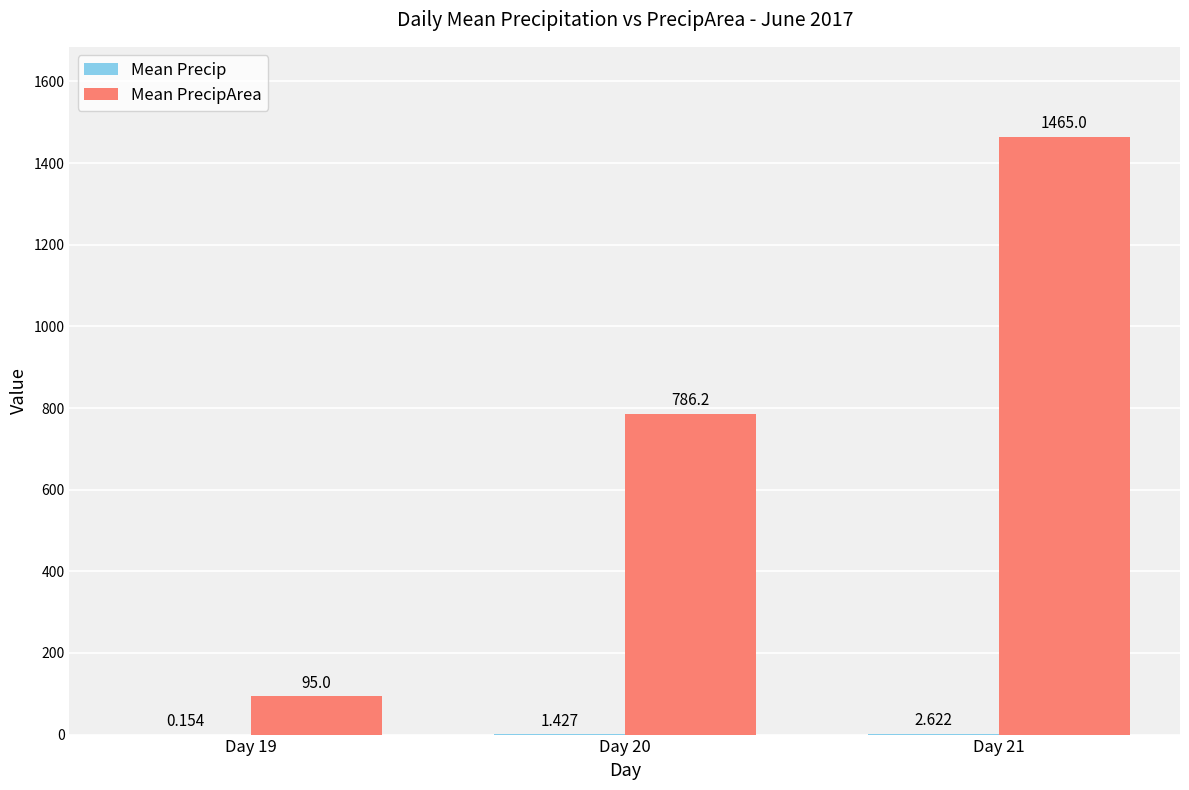

How many groups of bars are there?

3